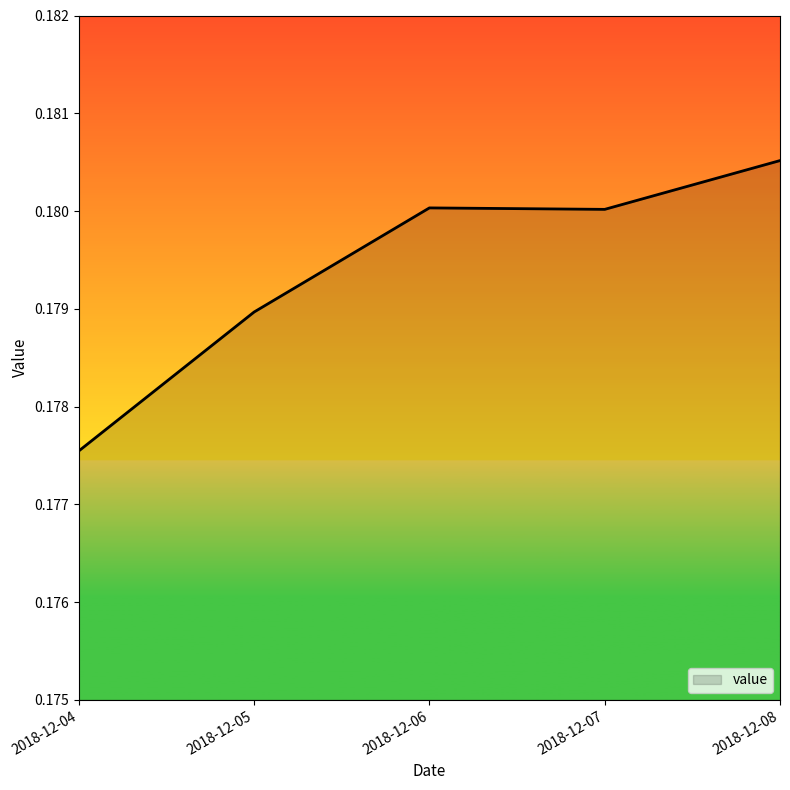

Where is the data nearest to the value 0?

2018-12-04